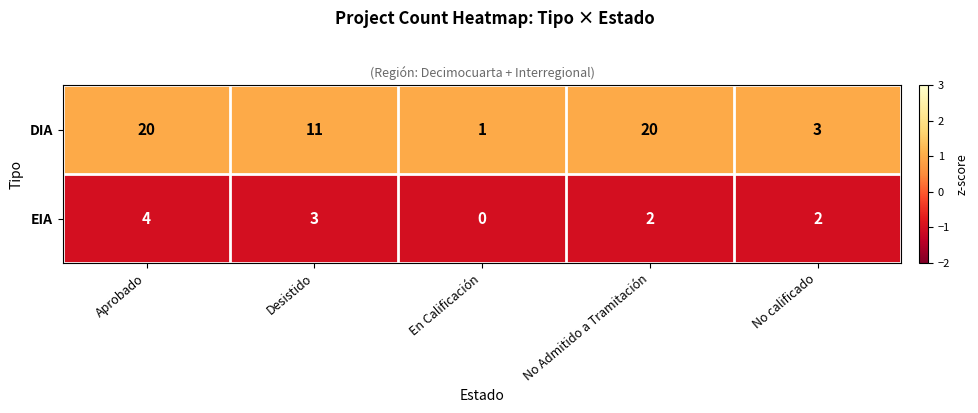

The value of EIA at No calificado is 3. True or false?

False